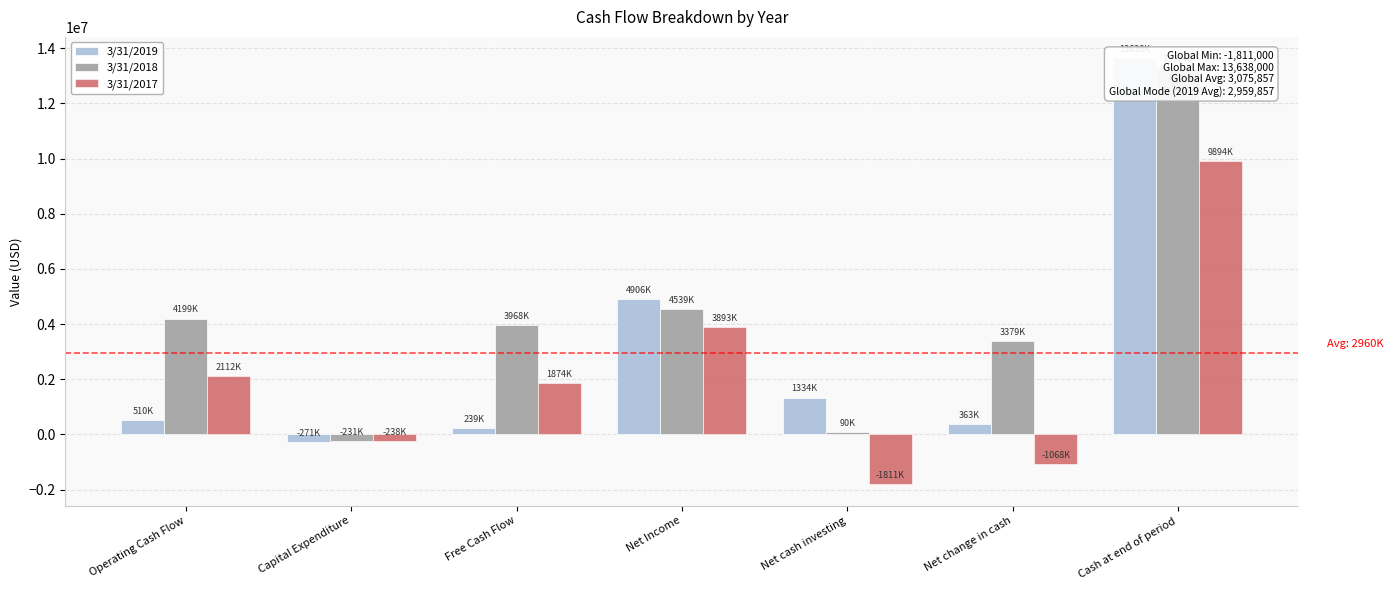

What is the sum of all 3/31/2017 values?

14656000